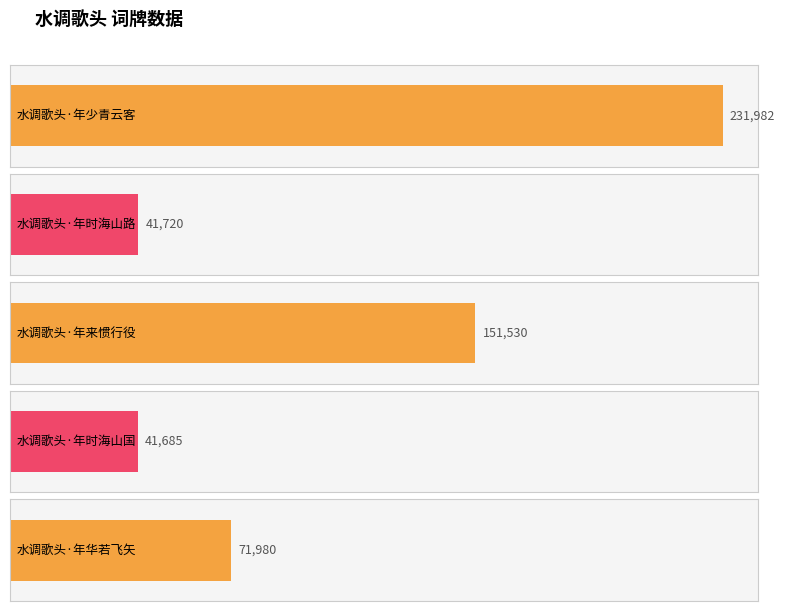

How many bars are there in total?

5